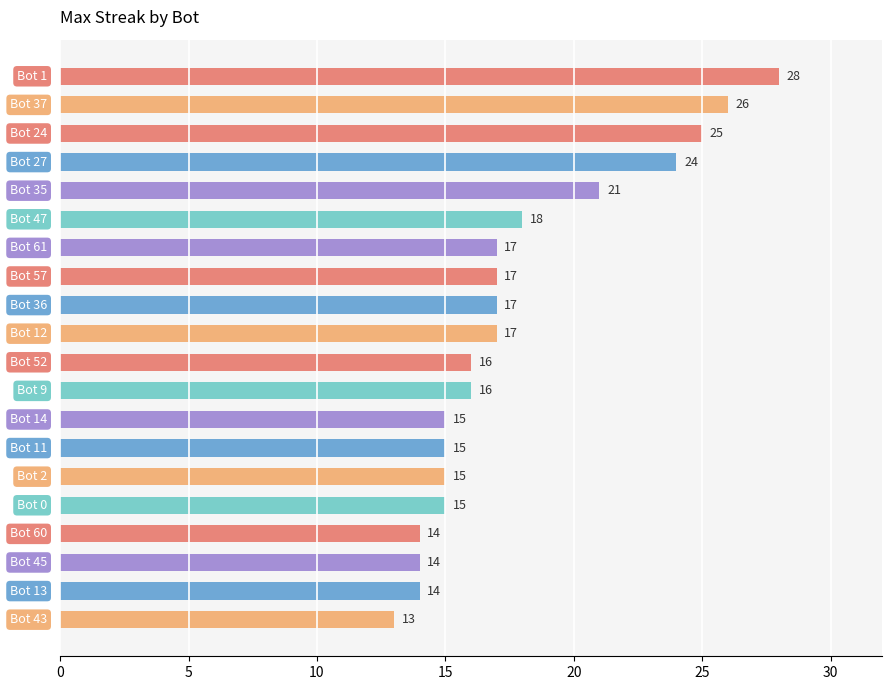

What is the greatest value displayed?

28